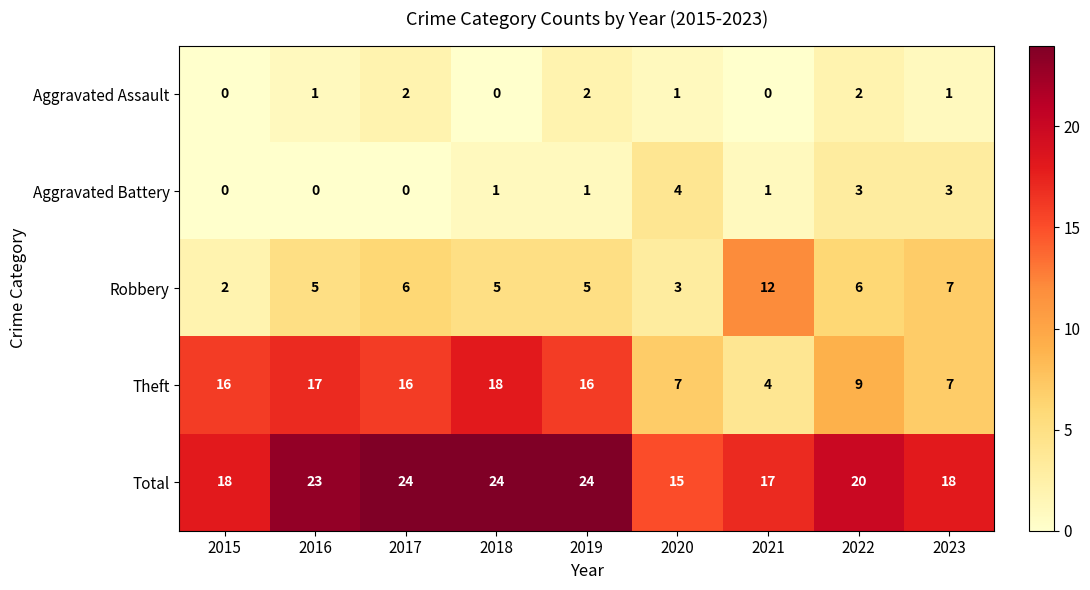

What is the sum of all Robbery values?

51